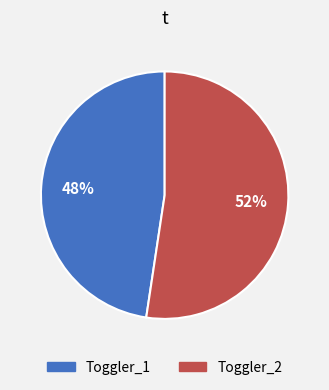

What is the ratio of the value at Toggler_1 to the value at Toggler_2?

0.9